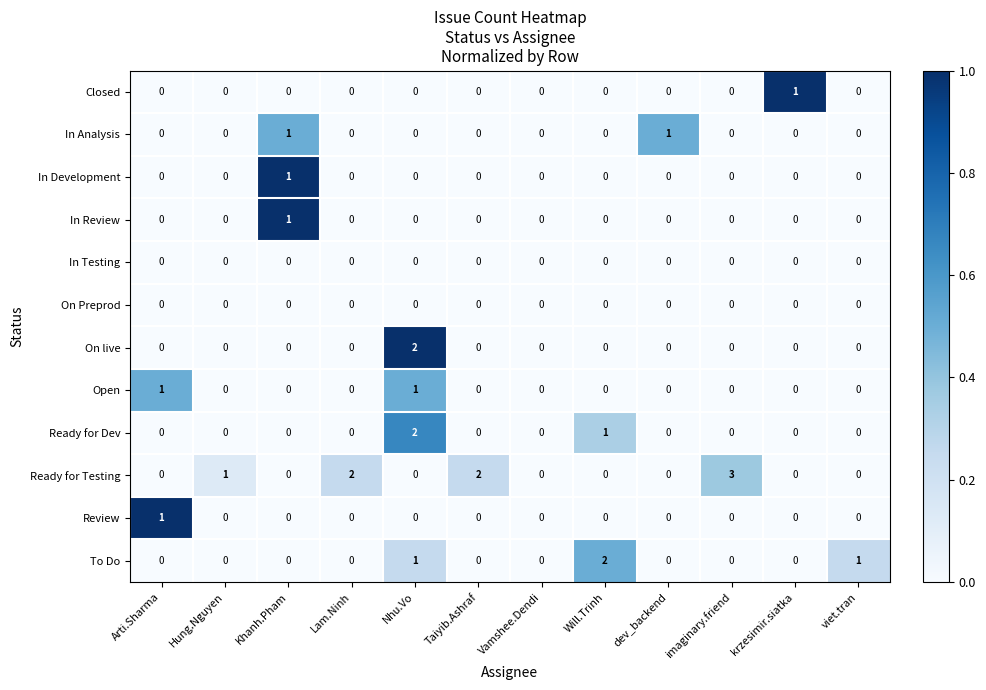

Which label corresponds to the largest value in the chart?

imaginary.friend